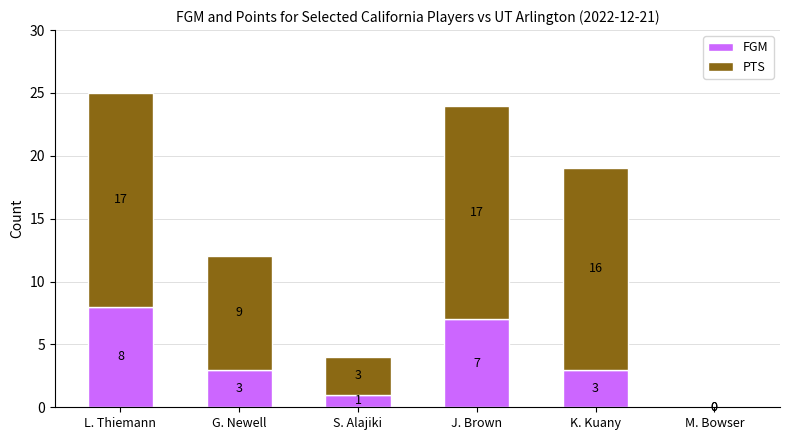

How many data points does each series have?

6